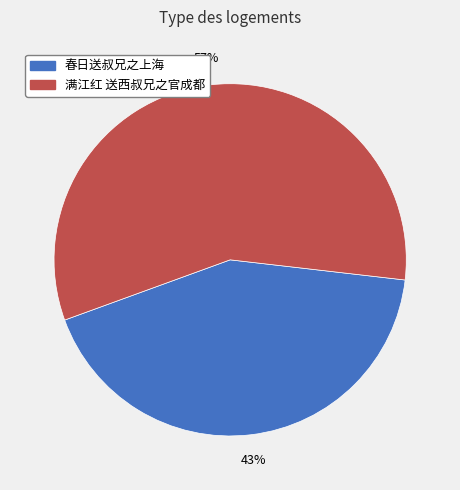

To the nearest percent, what percentage of the pie is 满江红 送西叔兄之官成都?

57%